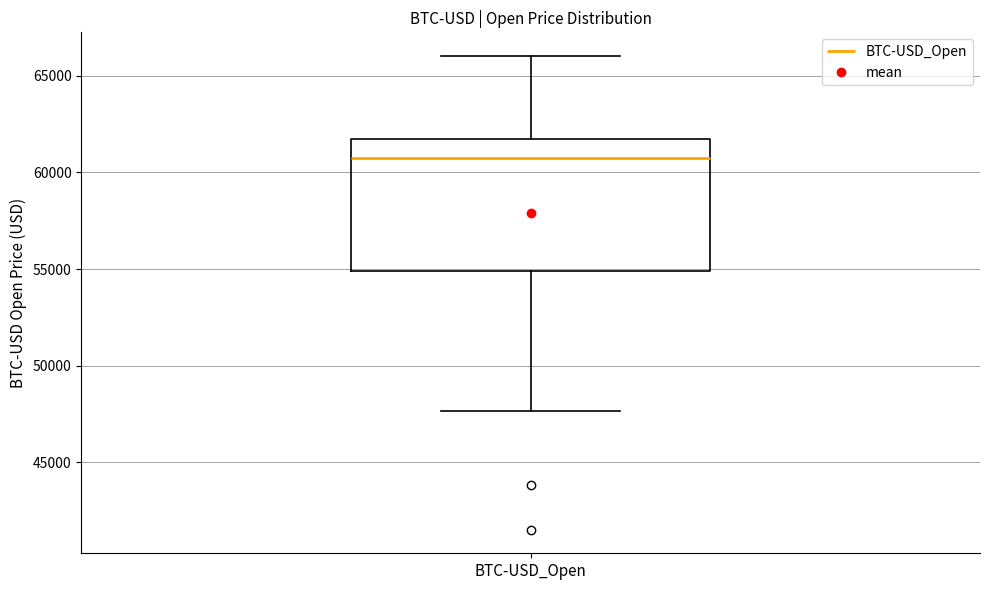

Where is the lower edge of the box for BTC-USD_Open on the y-axis? The values are not printed on the chart, so give them approximately, as read against the axis.

55000